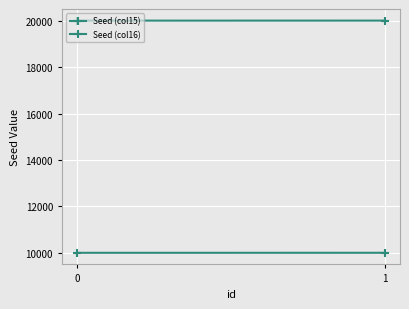

At how many categories does at least one series exceed 15376?

2